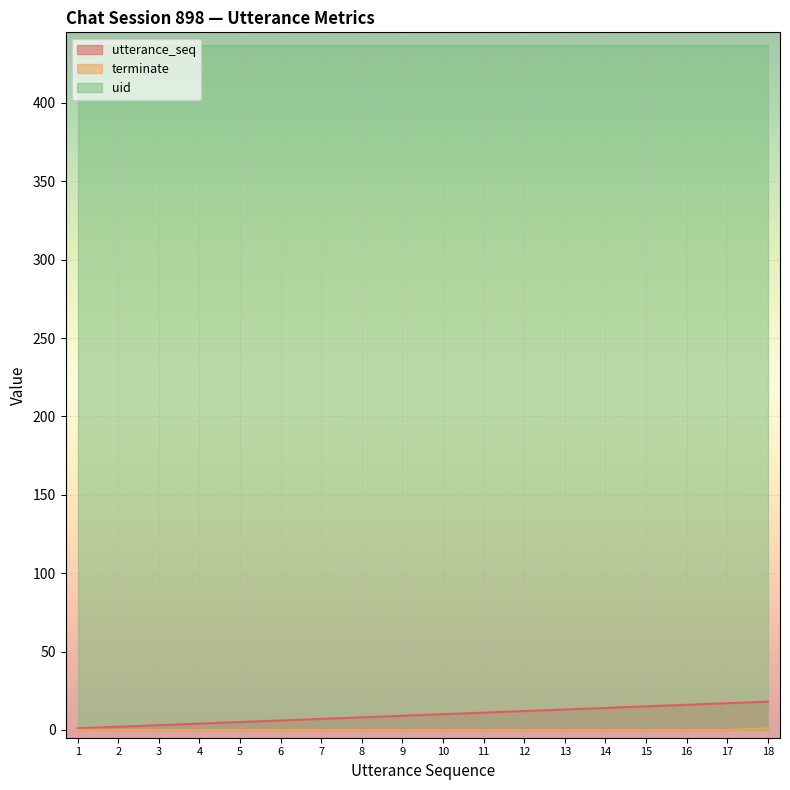

How many terminate values are between 0 and 1?

18